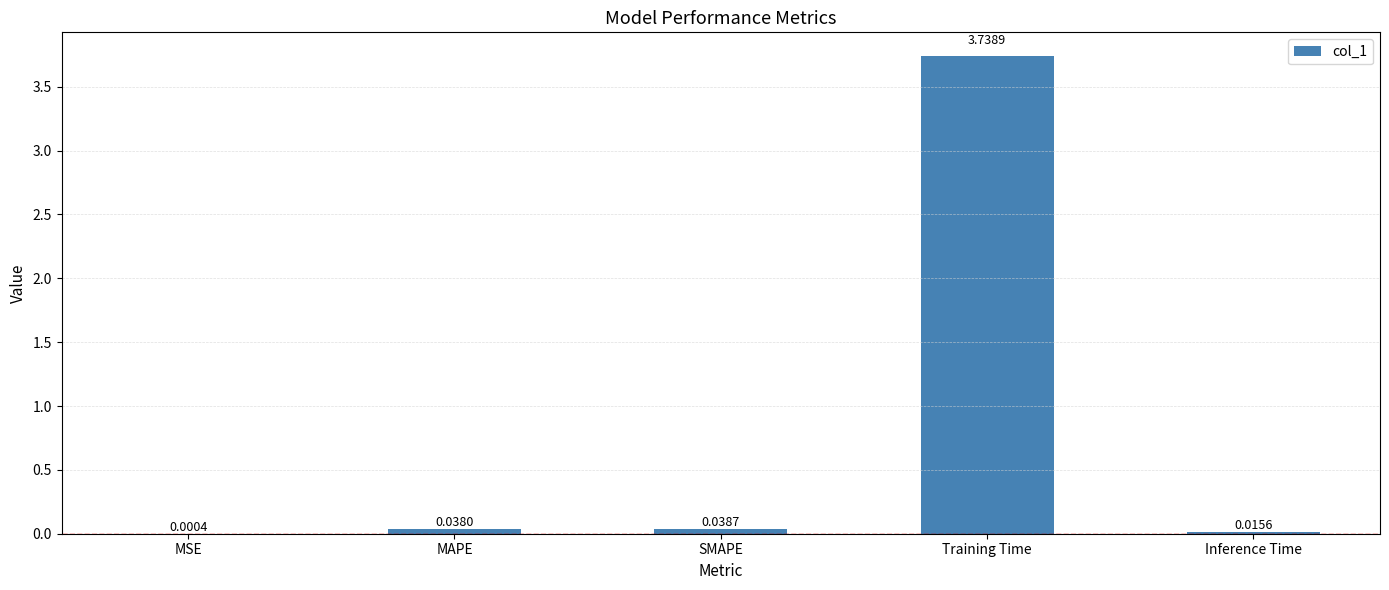

At which label is the value closest to 1?

SMAPE